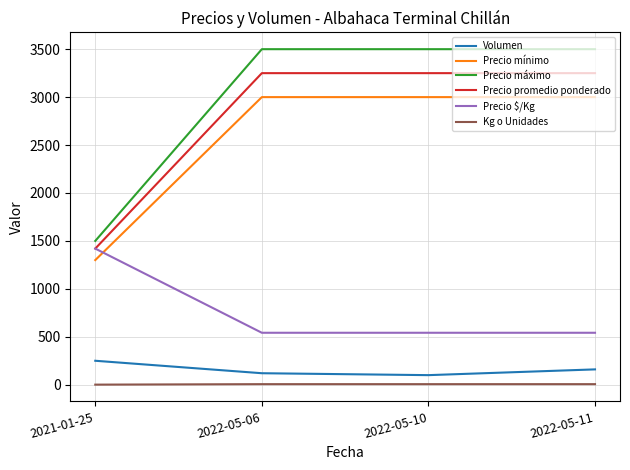

True or false: Precio mínimo has more than 2 points higher than both neighbors.

False